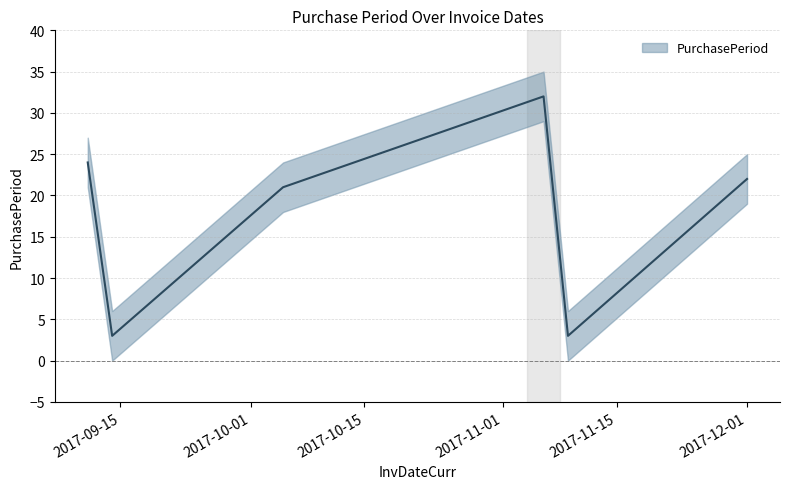

How many values are below 22?

3